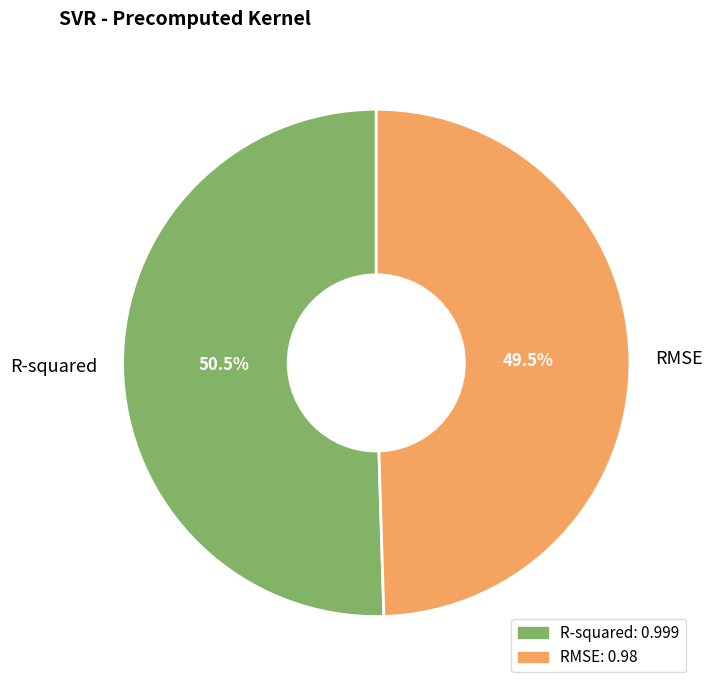

Is it true that RMSE is 62% of the pie?

False